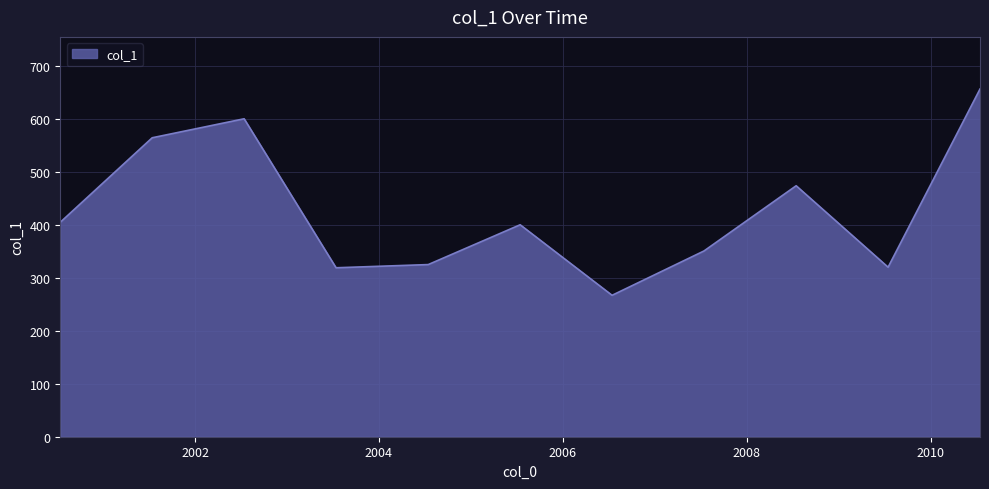

What is the maximum value shown in the chart?

657.0